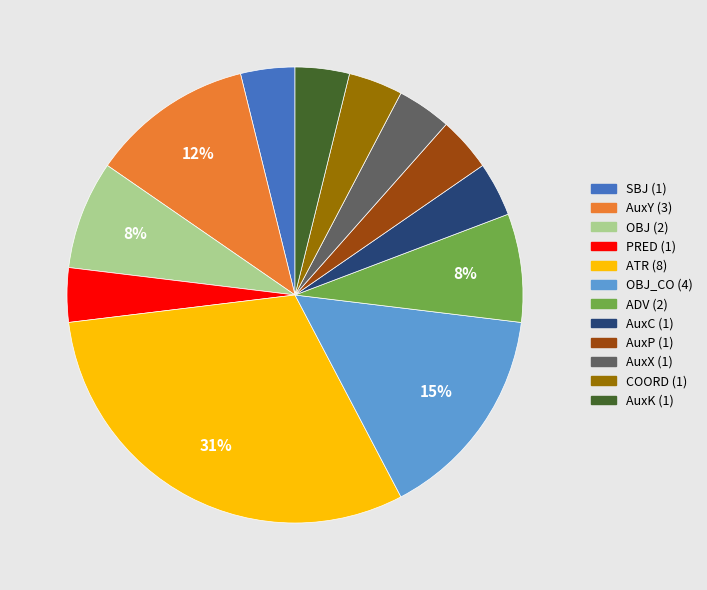

Is there a majority slice in this chart?

No